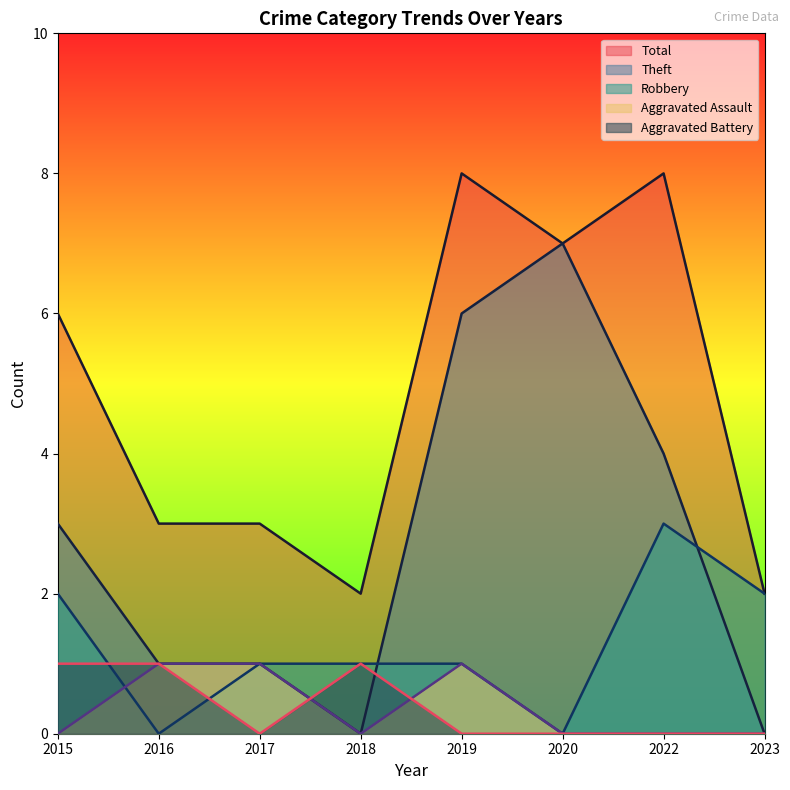

What is the greatest value displayed?

8